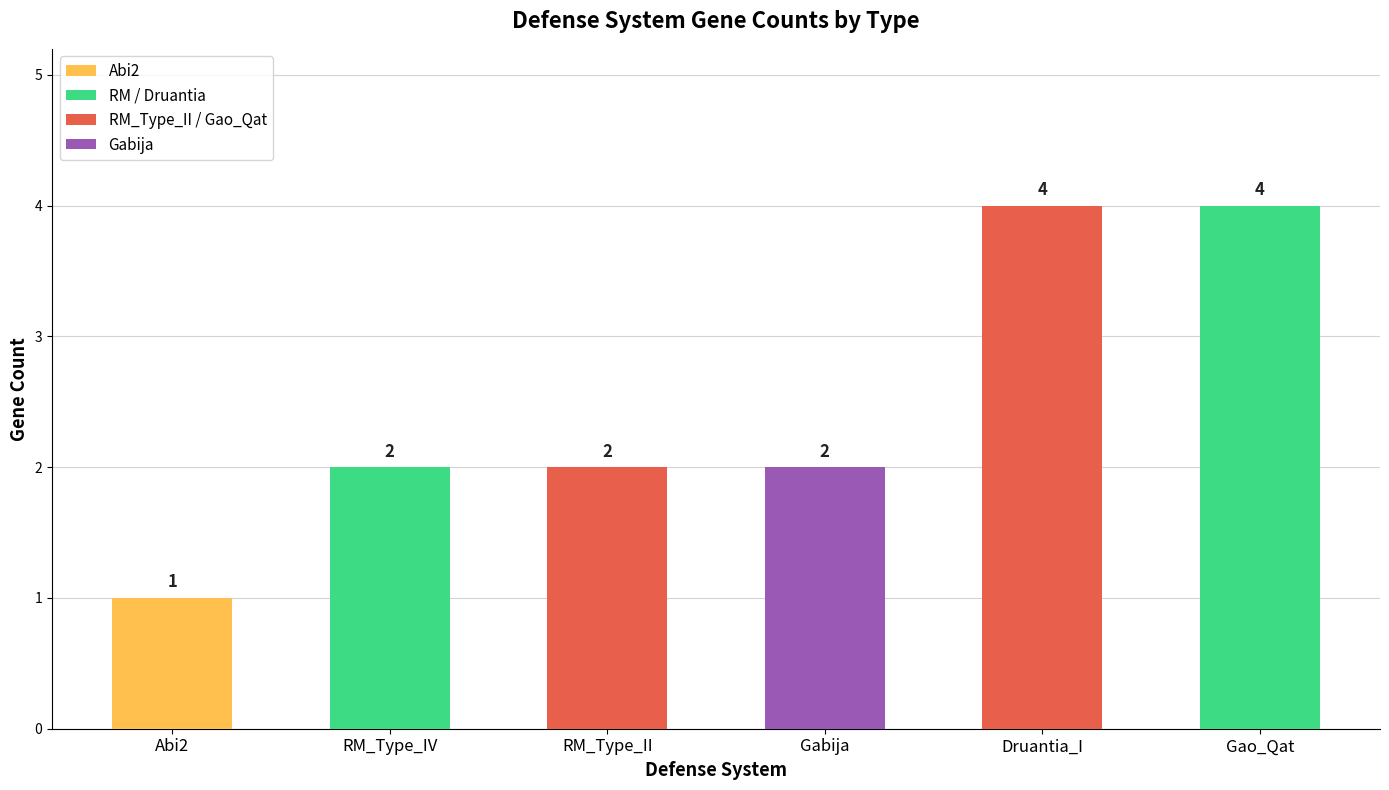

What is the approximate value at Gao_Qat?

4